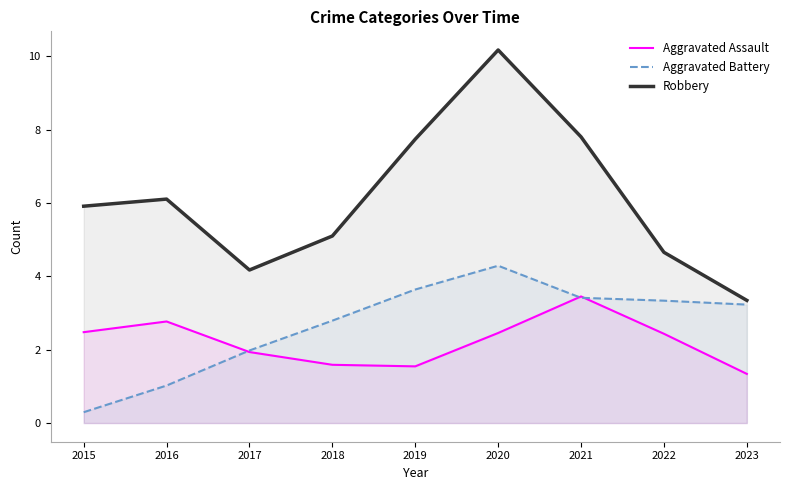

Rank the series at 2017 from highest to lowest value.

Robbery, Aggravated Battery, Aggravated Assault